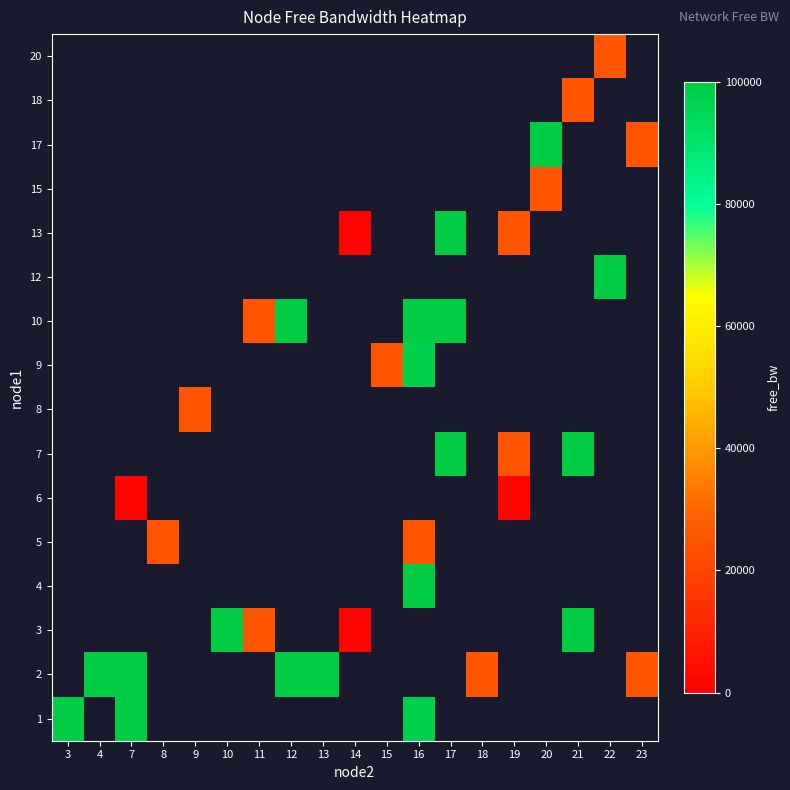

What is the greatest value displayed?

99998.6